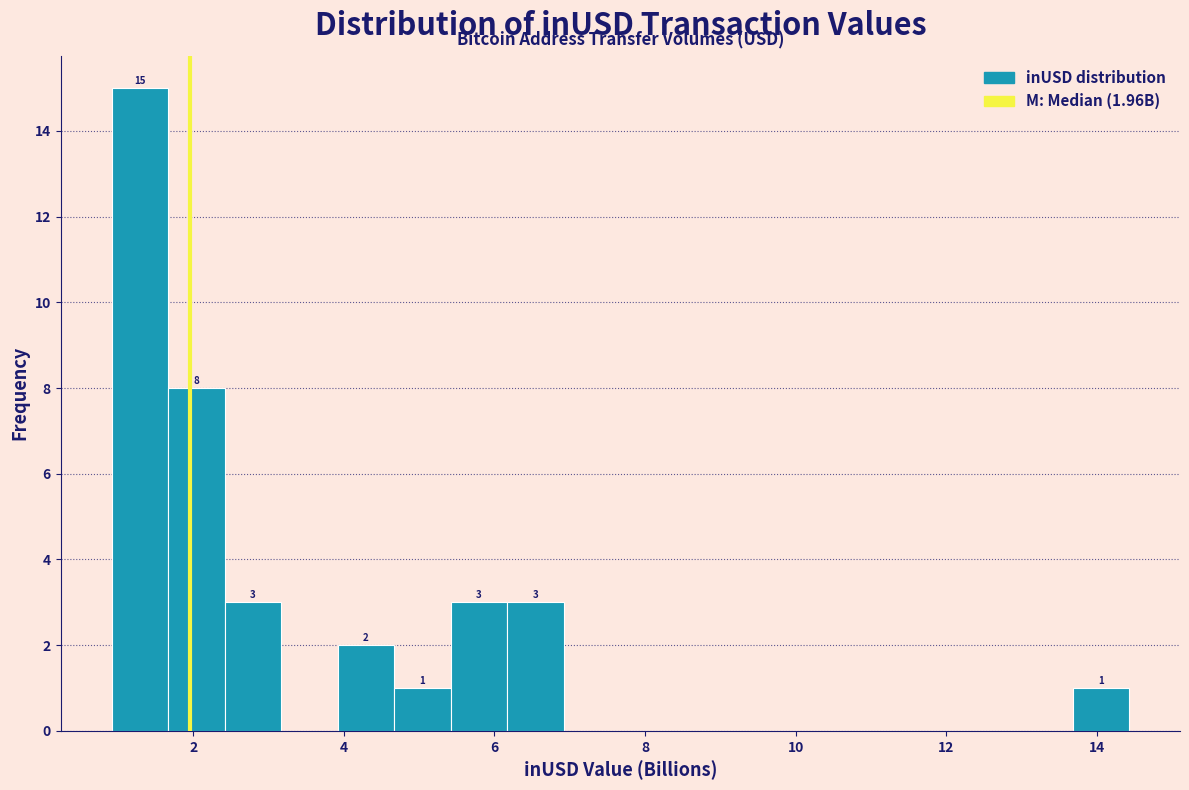

Read against the x-axis, roughly where is the centre of the tallest bar?

1.2